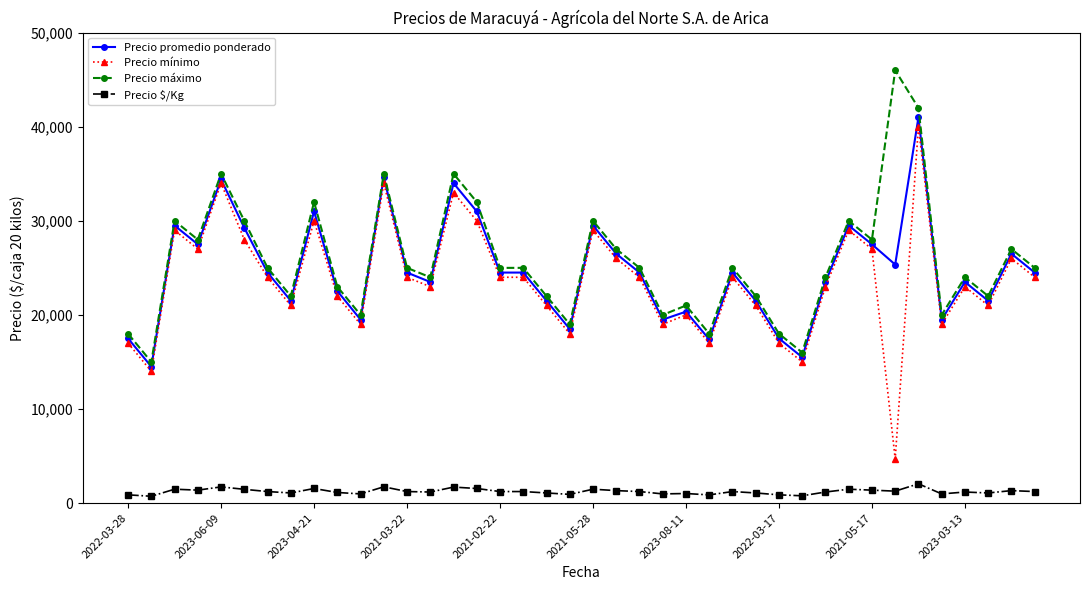

What is the value of the Precio promedio ponderado point at the 12th from the left?

34625